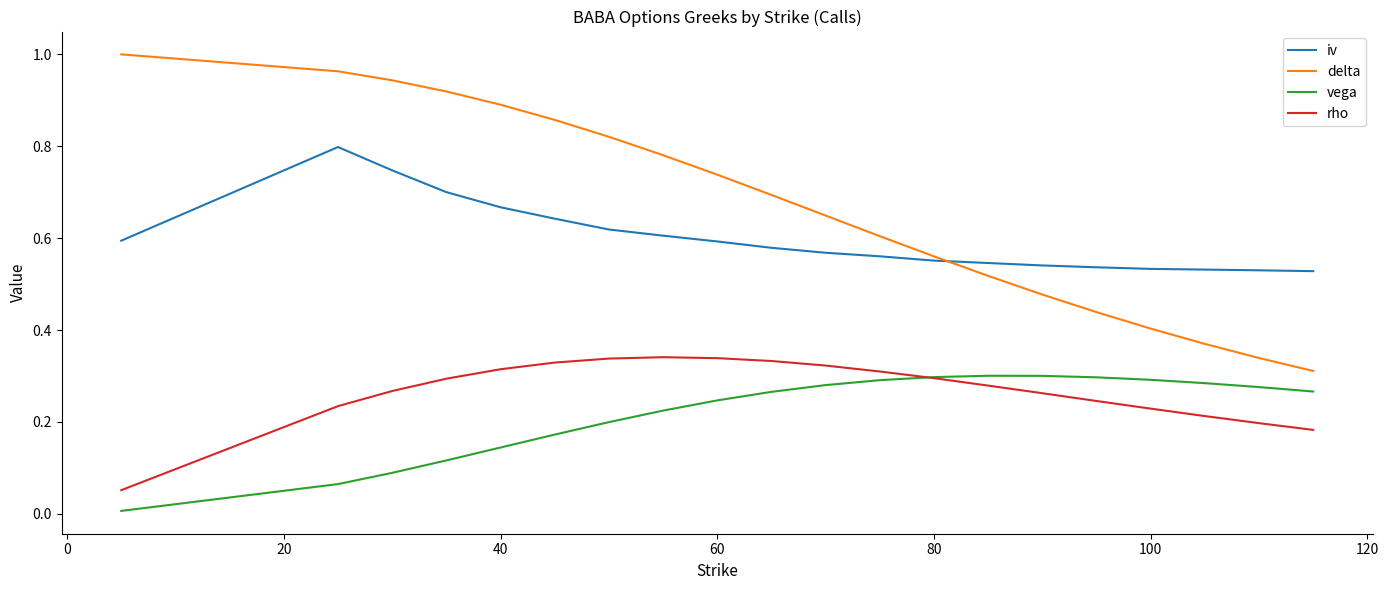

What is the sum of all iv values?

12.0